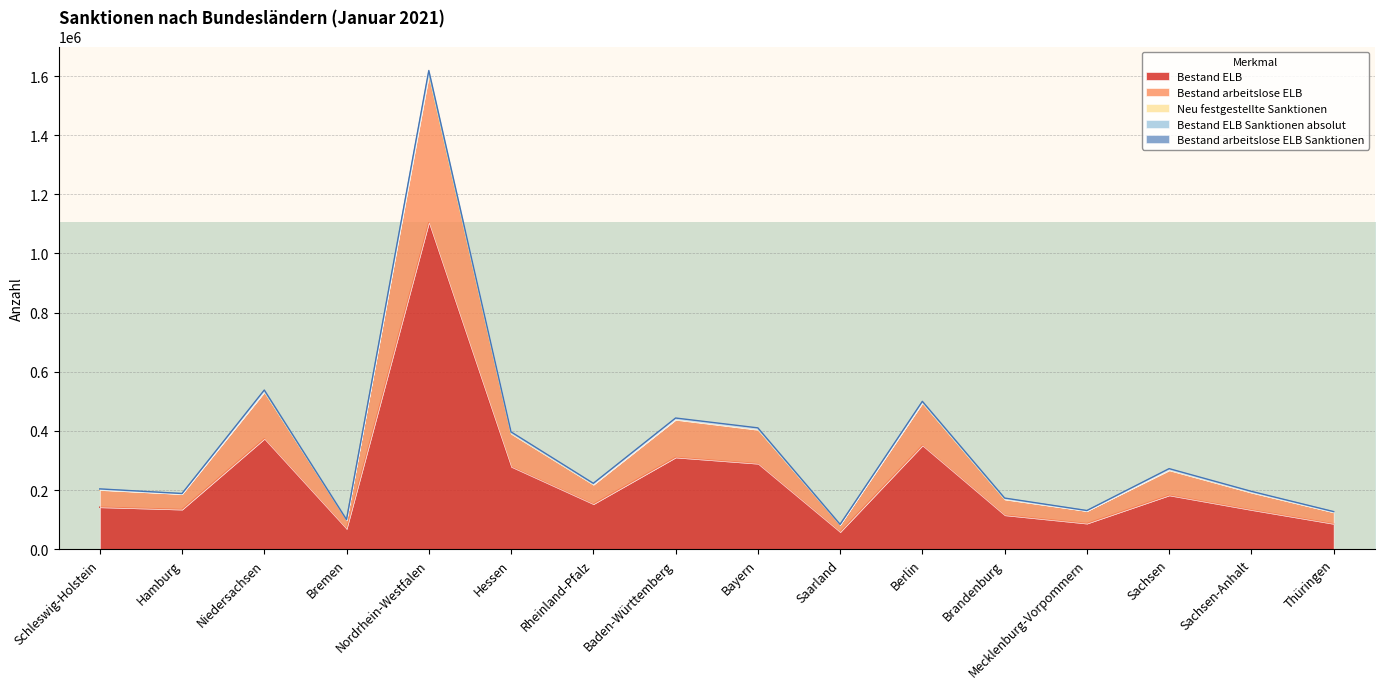

What is the difference between the second highest and second lowest values in the Neu festgestellte Sanktionen series?

1258